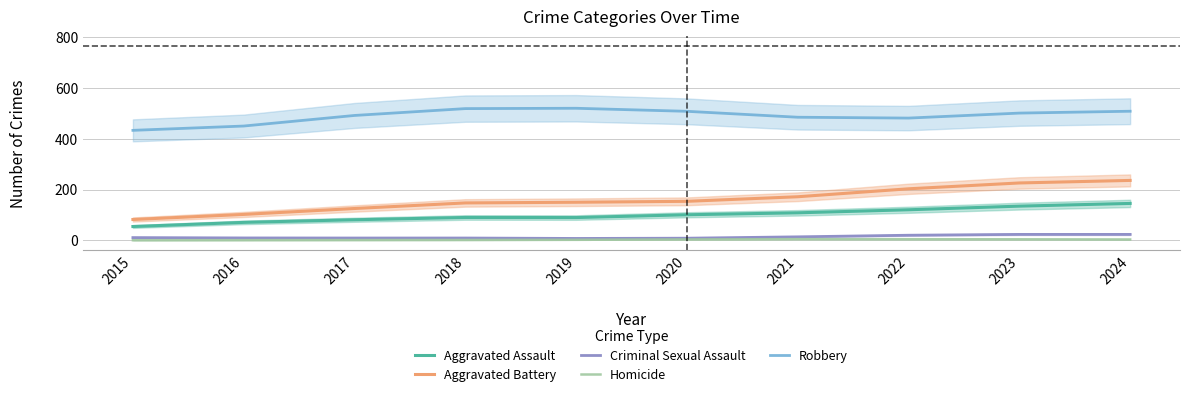

What is the approximate value of Homicide at 2024?

3.3